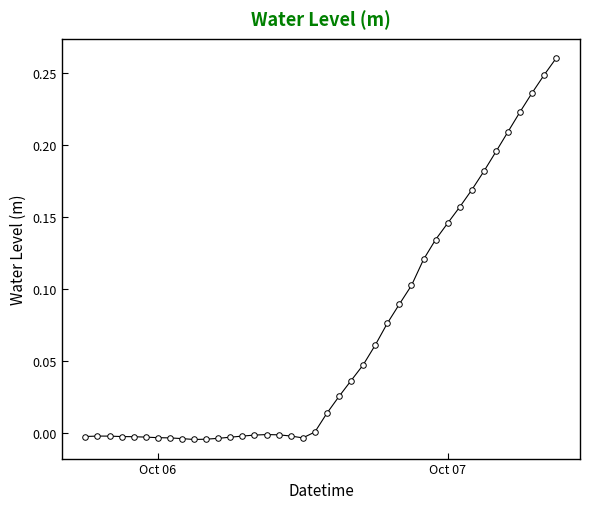

How many distinct data groups are displayed?

1